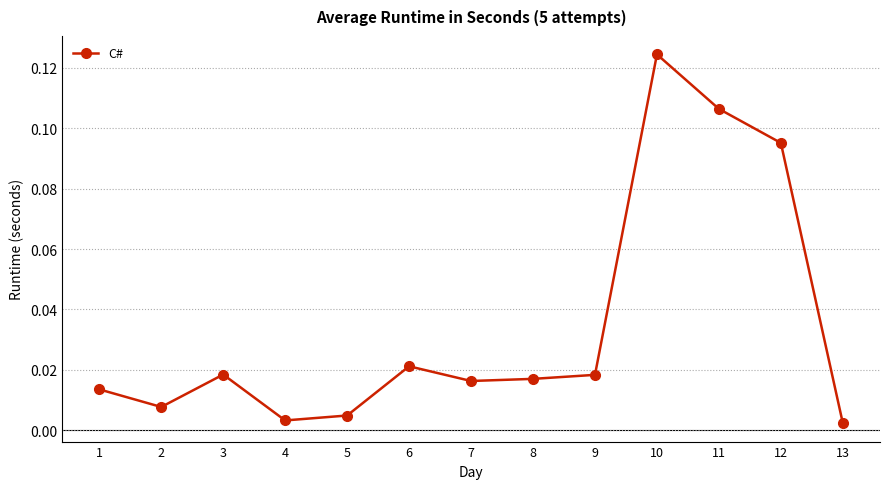

How many interior local peaks (higher than both neighbors) does the data have?

3